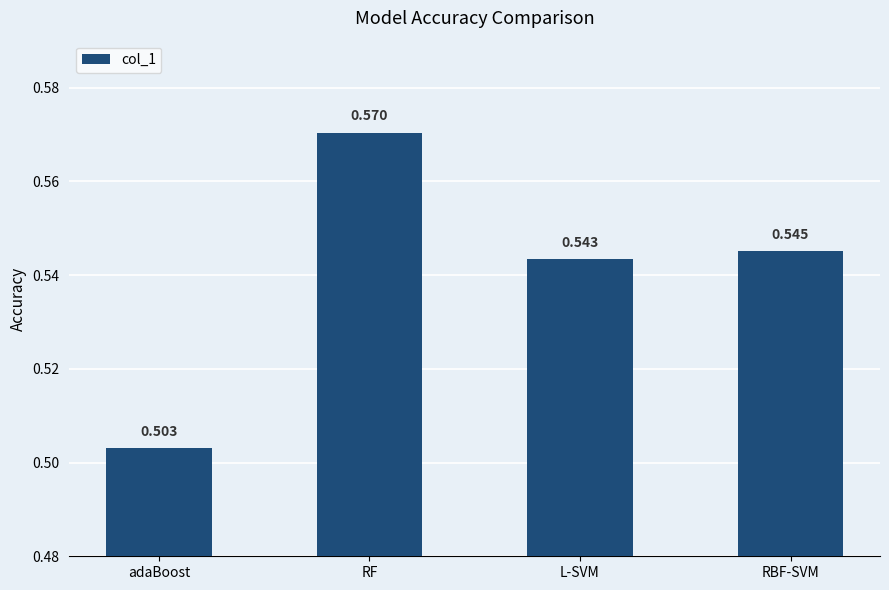

What is the label of the 2nd bar from the right?

L-SVM